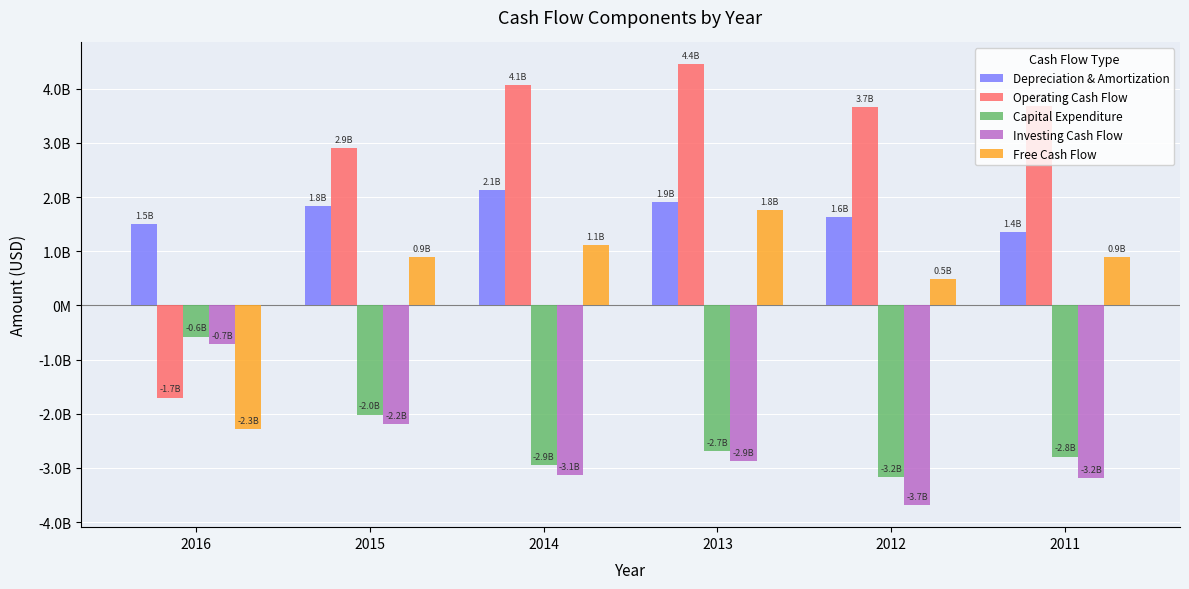

What are all the series names shown in the legend?

Depreciation & Amortization, Operating Cash Flow, Capital Expenditure, Investing Cash Flow, Free Cash Flow